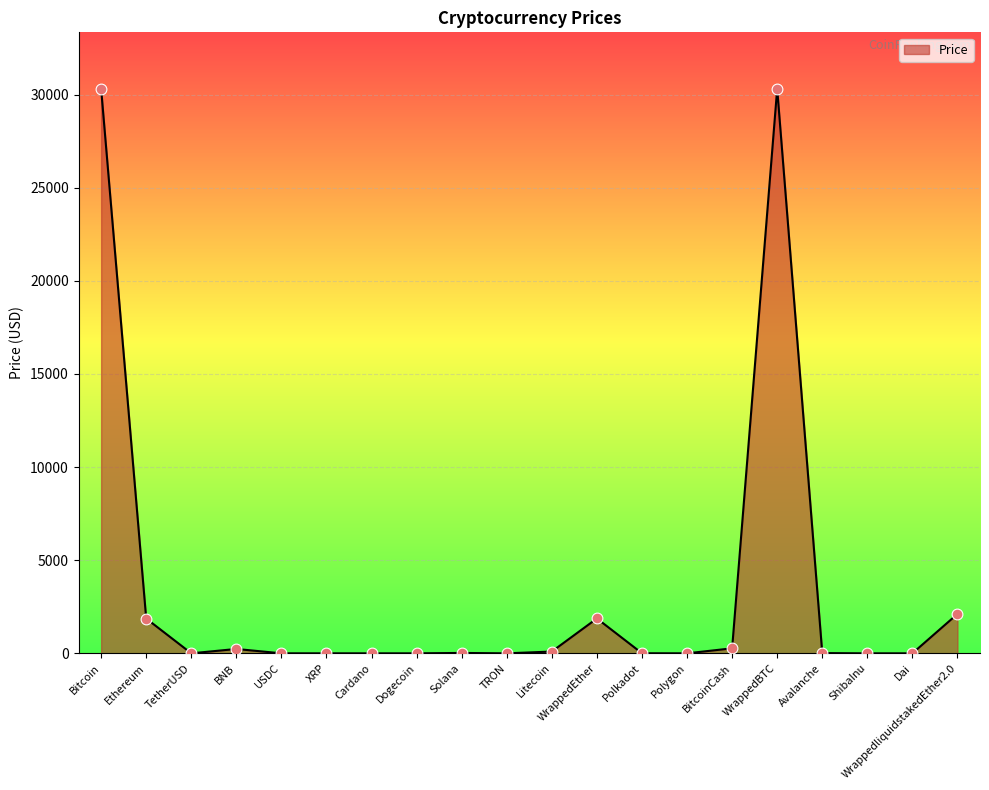

What is the change in value from USDC to Polygon?

-0.3